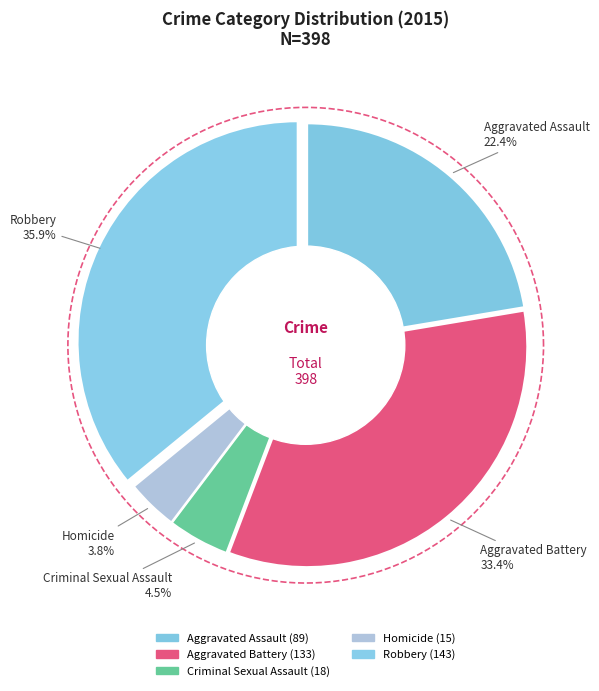

Which slice is the largest?

Robbery